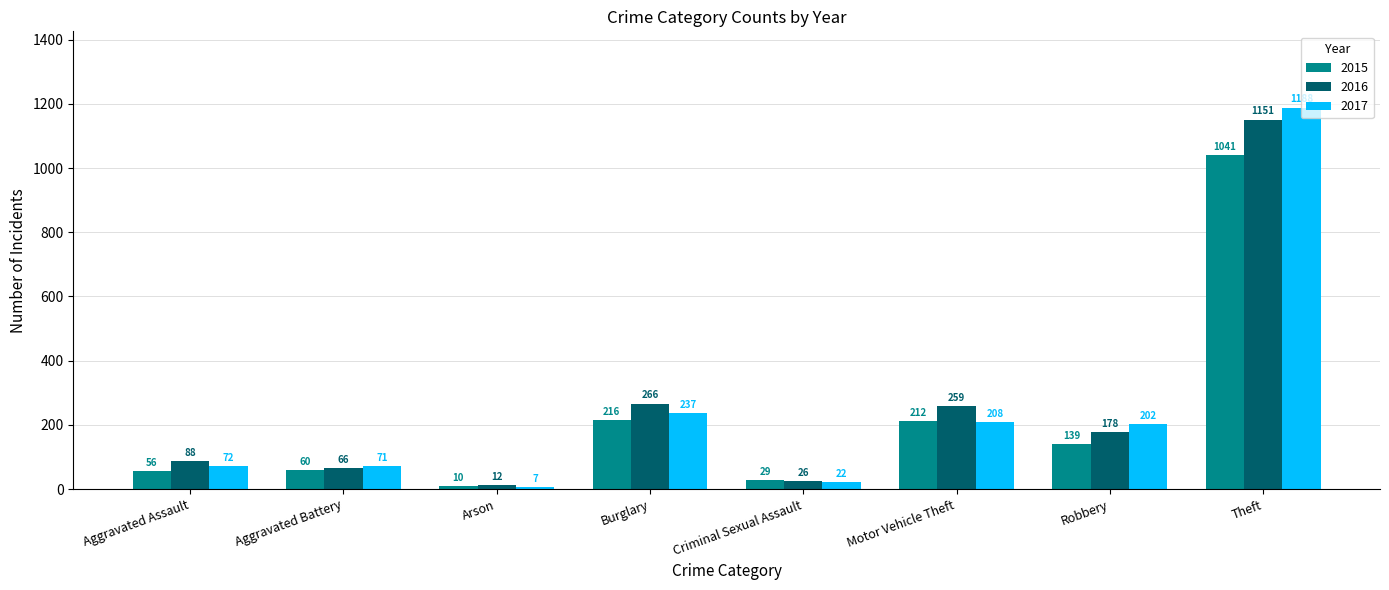

Which series has the largest total across all categories?

2016